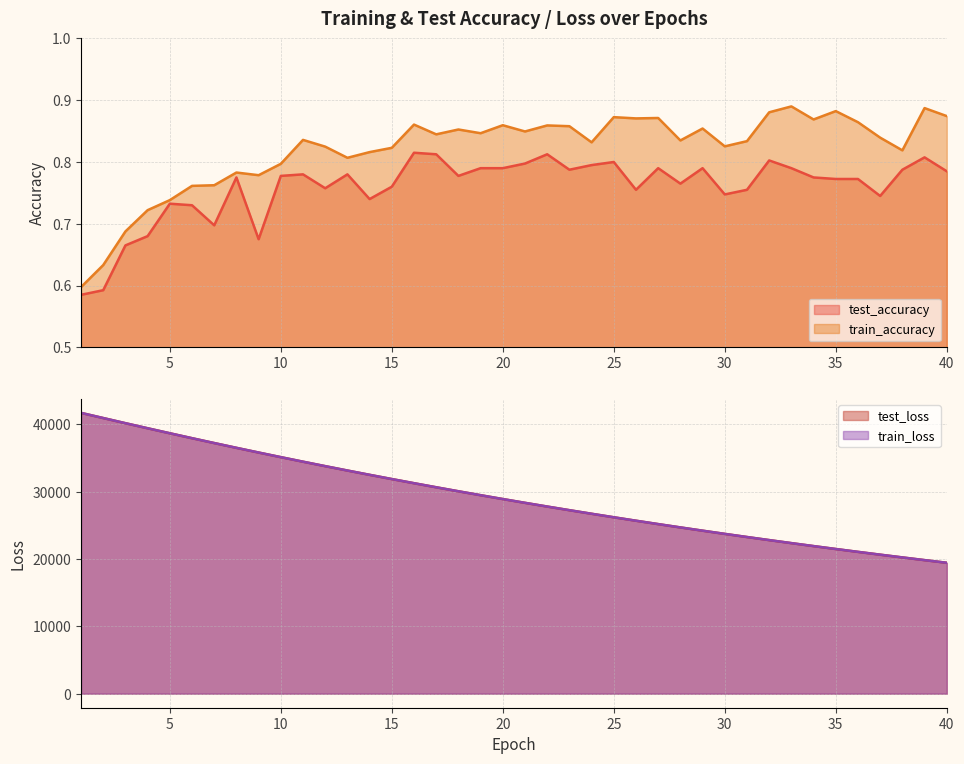

True or false: train_accuracy has a value of 0.8 at 15.

True